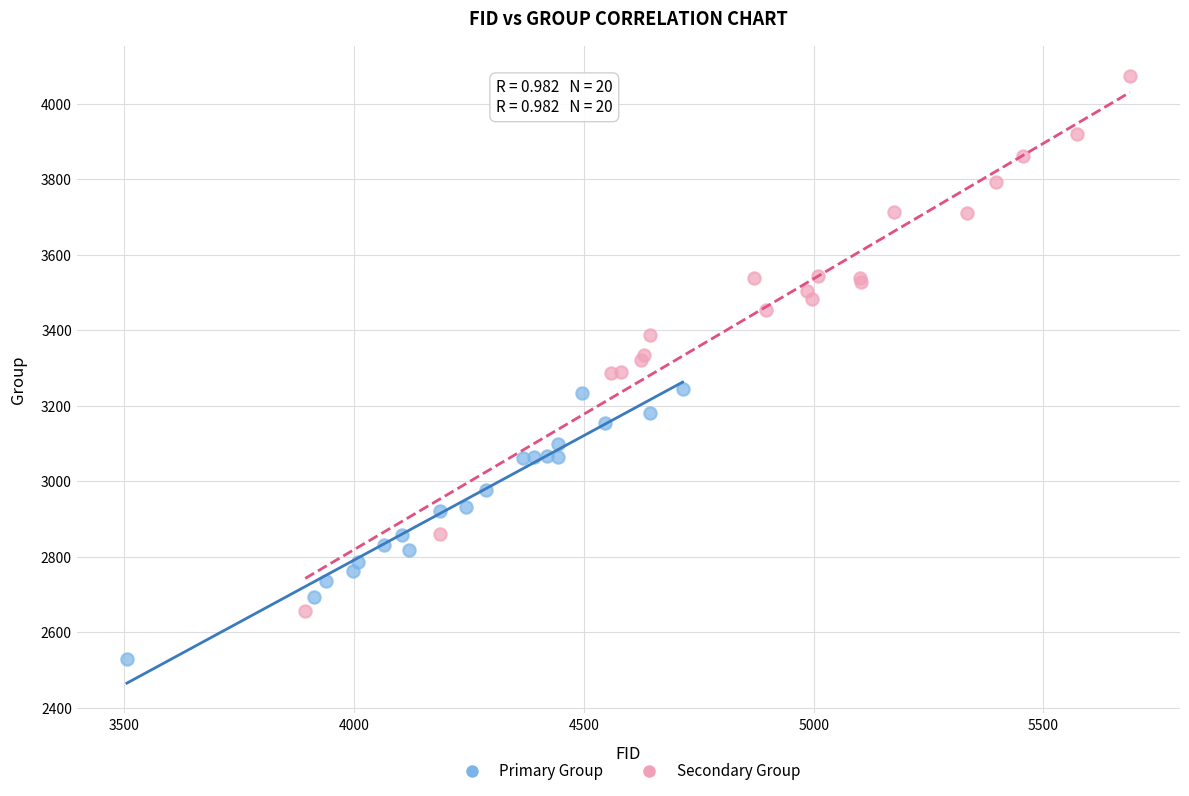

Which series reaches the minimum Y coordinate?

Primary Group